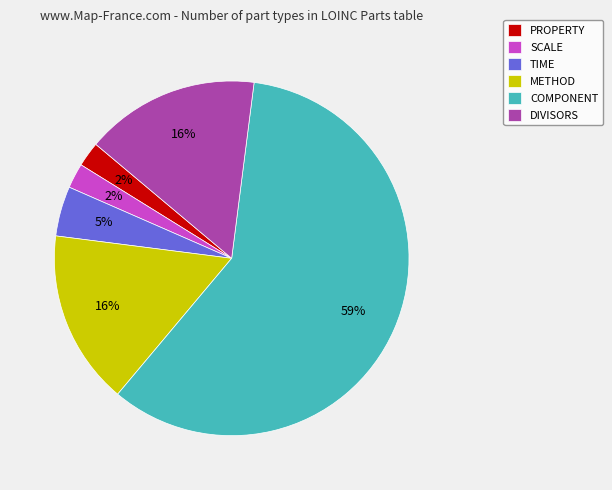

Is the sum of DIVISORS and METHOD greater than half?

No